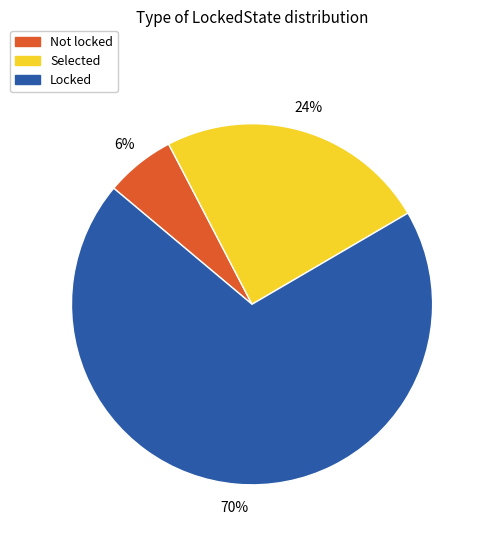

Is it true that Selected is 24% of the pie?

True